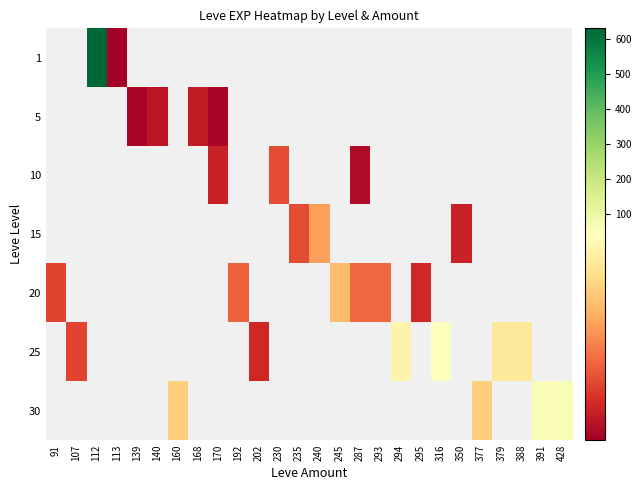

Between 235 and 350, which series saw the biggest shift?

15